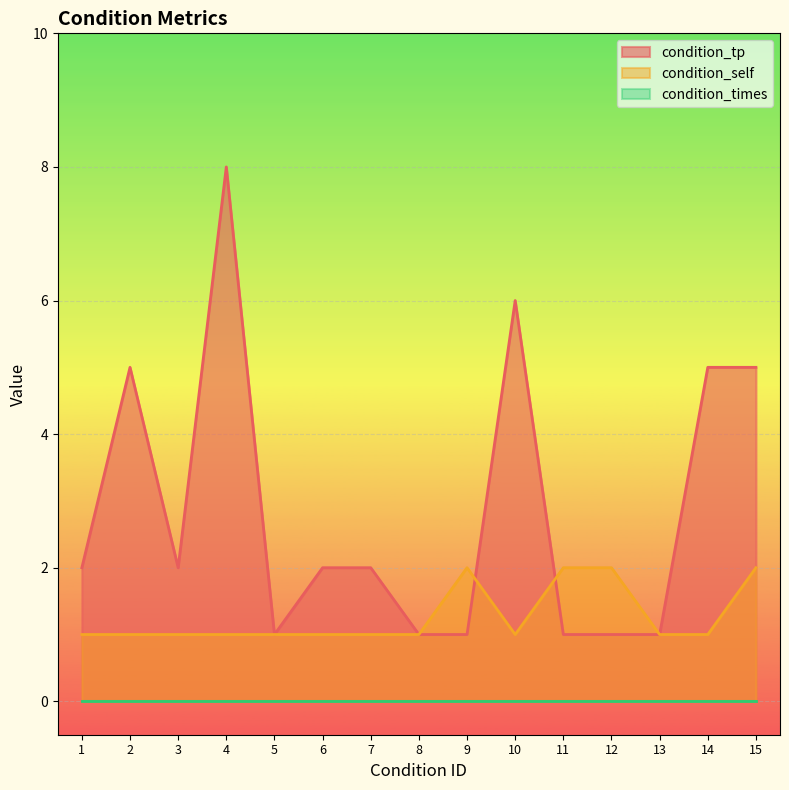

Which label corresponds to the largest value in the chart?

4